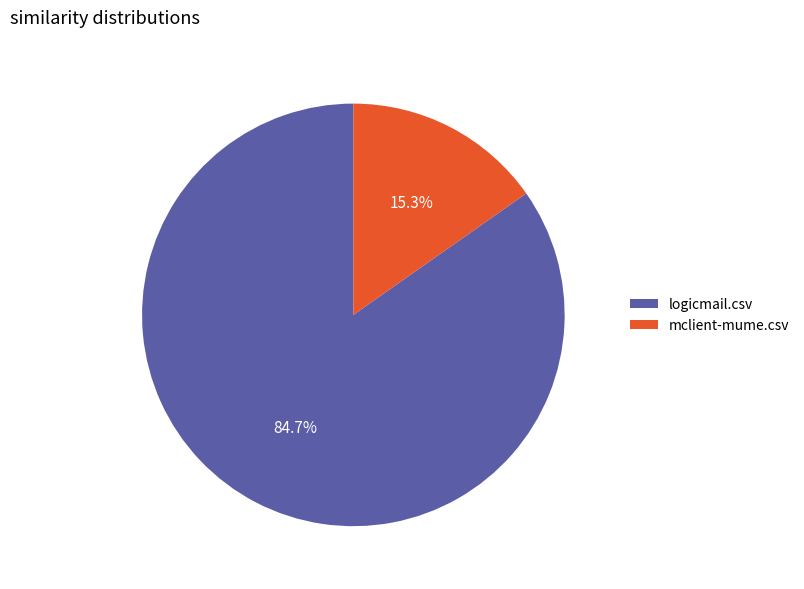

True or false: logicmail.csv accounts for 85% of the total.

True